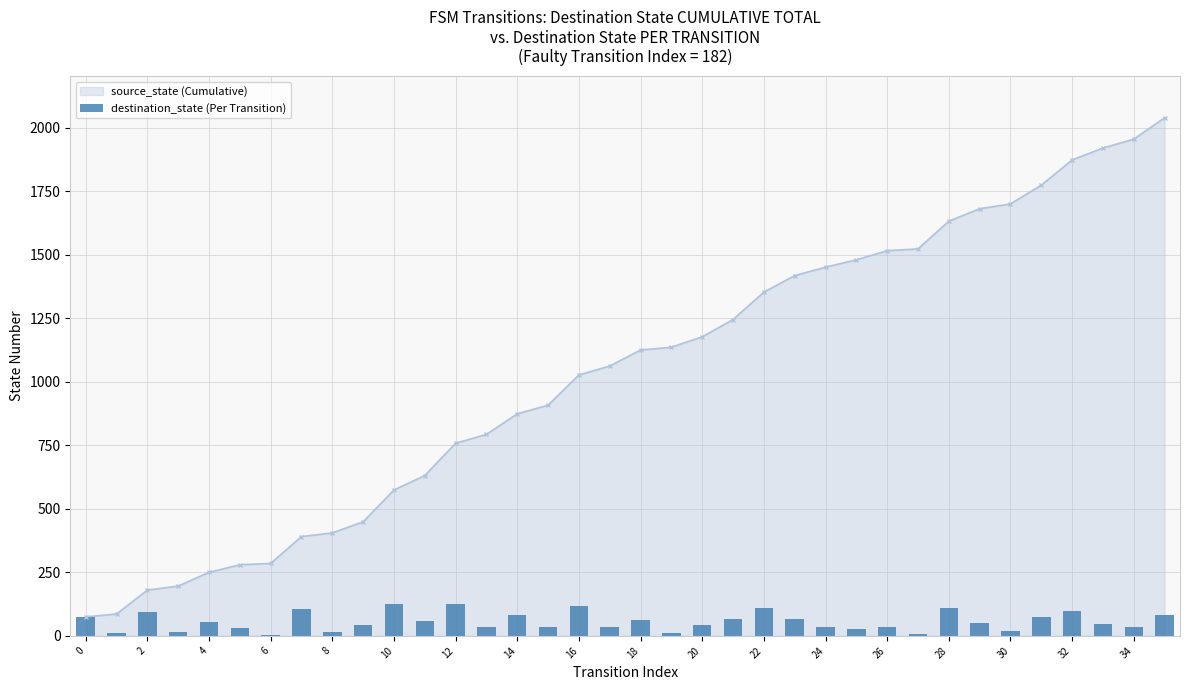

Reading right to left, what are all the values shown in this chart?

84	35	47	99	74	19	49	109	7	36	29	33	65	108	68	41	11	63	35	119	34	81	35	127	57	125	44	14	106	5	30	54	16	94	11	75